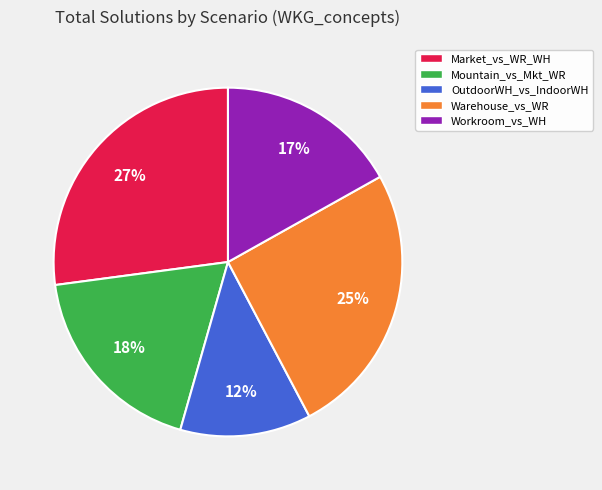

Is there a majority slice in this chart?

No